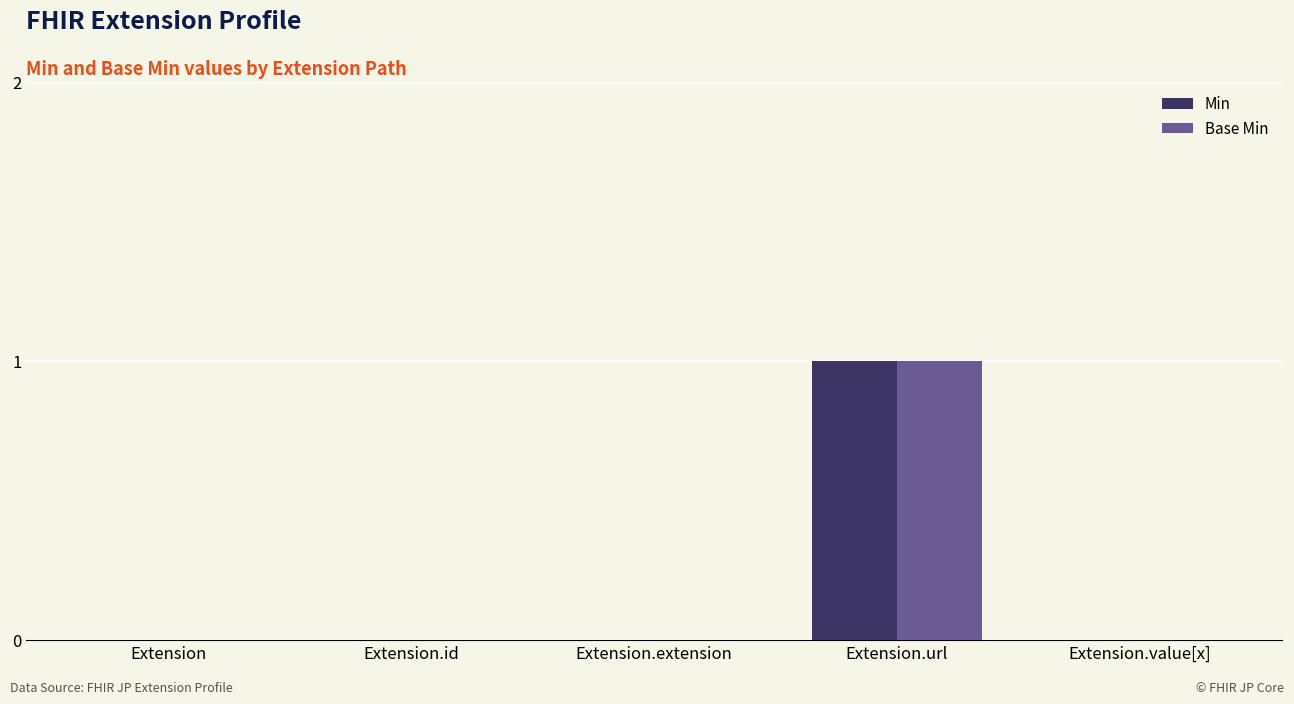

At which category is the sum across all series the highest?

Extension.url